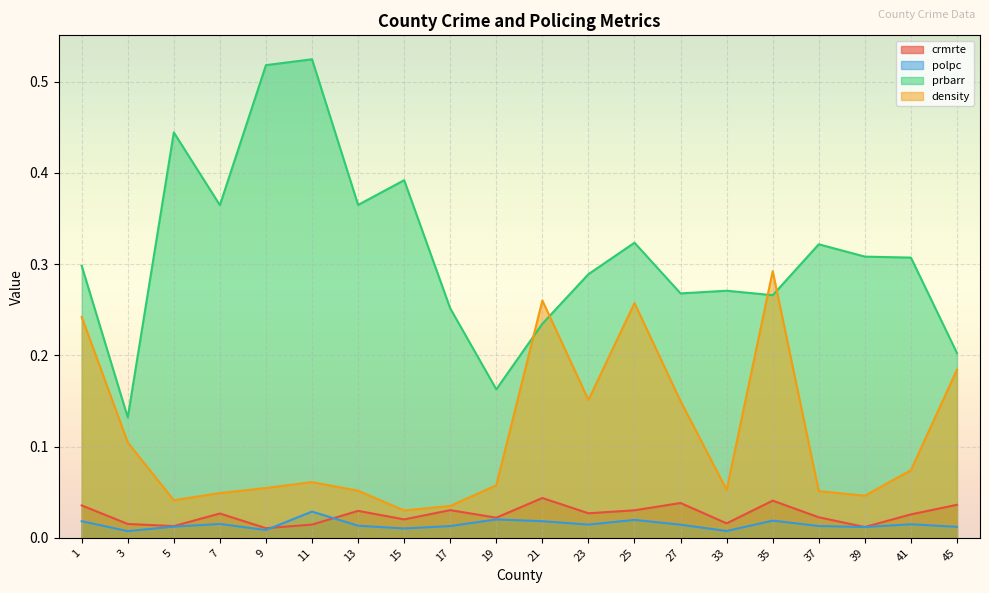

Rank the series at 5 from lowest to highest value.

polpc, crmrte, density, prbarr